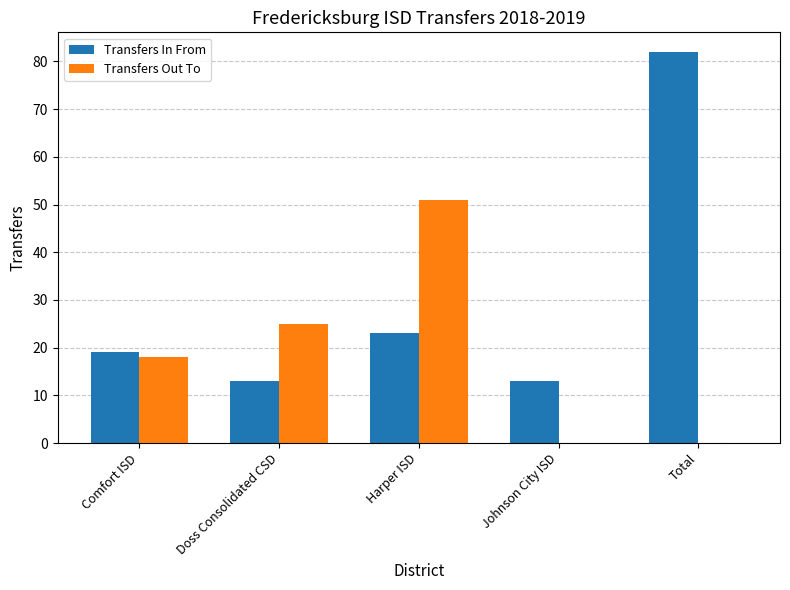

Is the value of Transfers Out To at Harper ISD greater than the value of Transfers In From at Johnson City ISD?

Yes